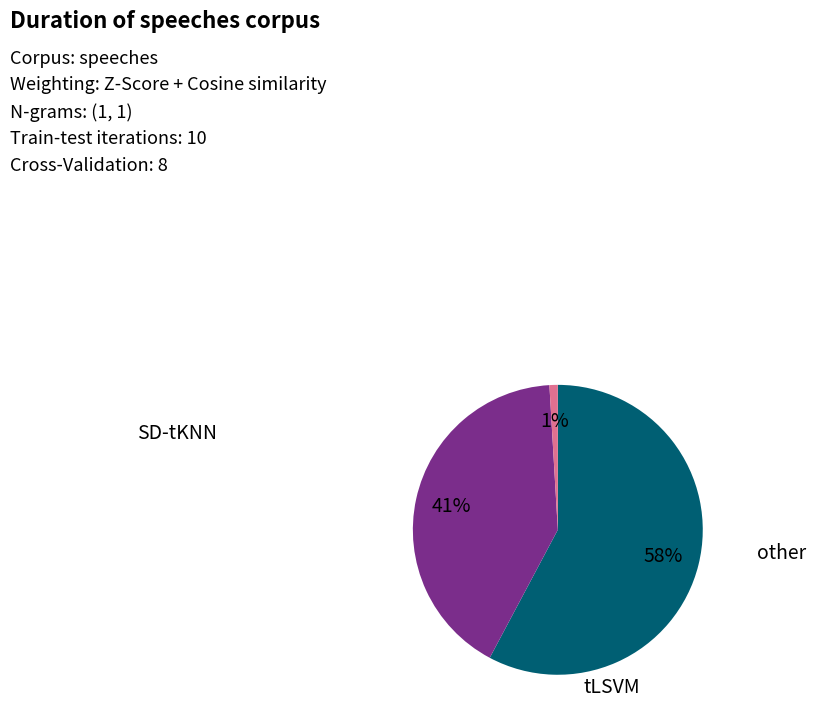

Does any single category account for the majority?

Yes